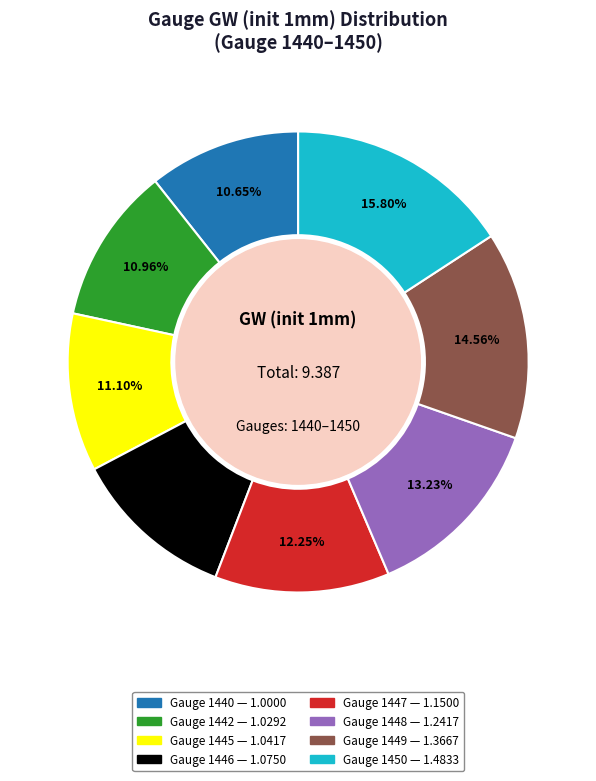

Does any single category account for the majority?

No